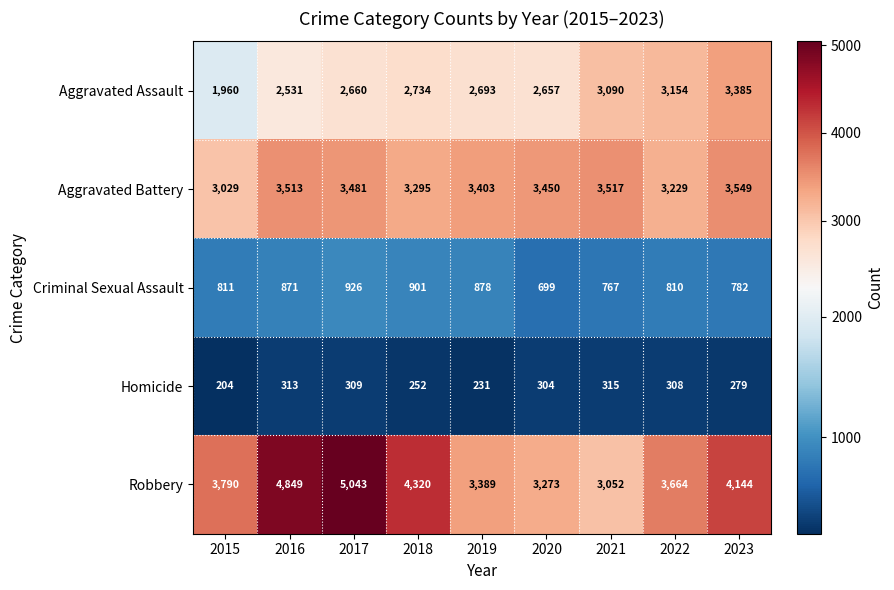

What is the smallest value displayed?

204